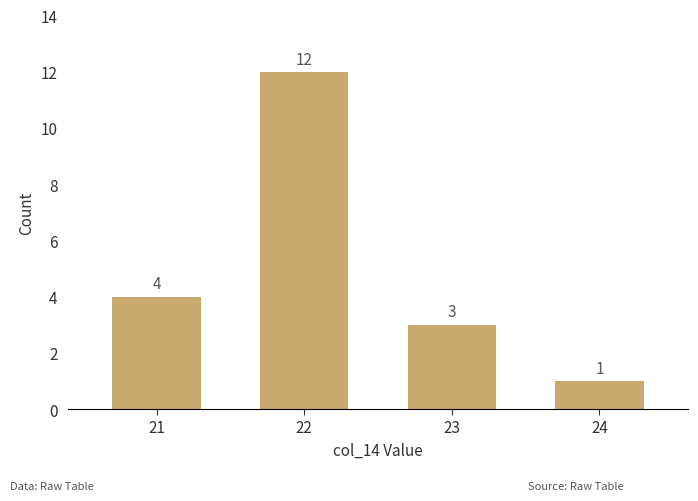

Reading left to right, what are all the values shown in this chart?

4	12	3	1